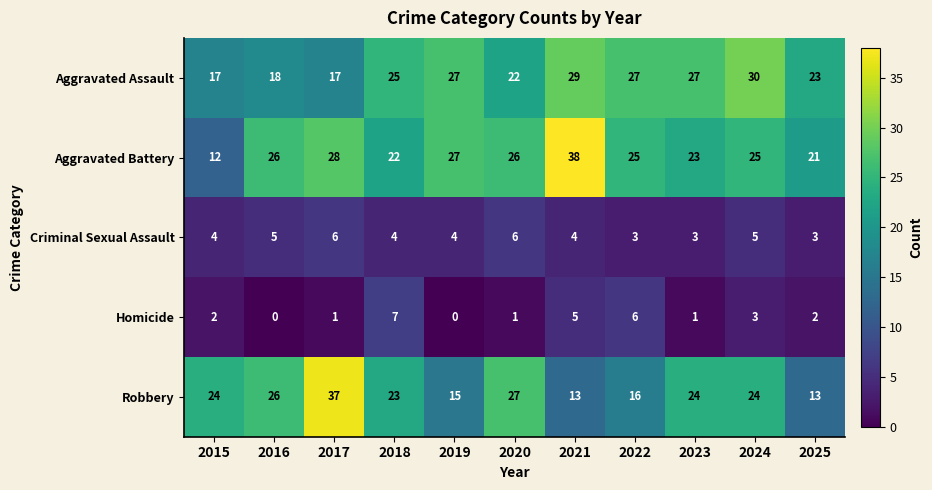

At 2023, list the series in order from largest to smallest.

Aggravated Assault, Robbery, Aggravated Battery, Criminal Sexual Assault, Homicide